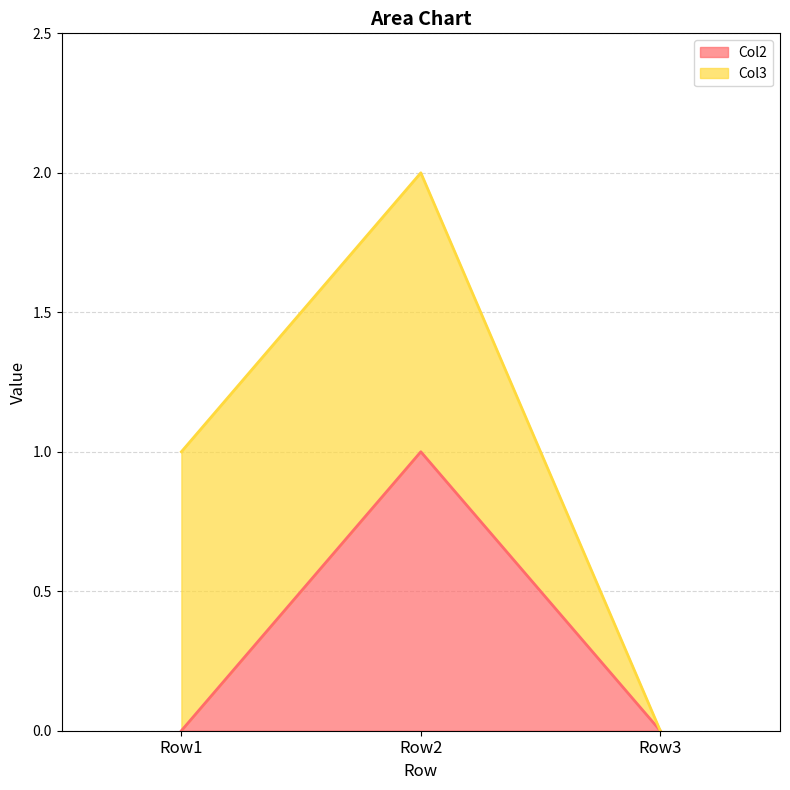

Does the chart display data point markers on the line(s)?

No